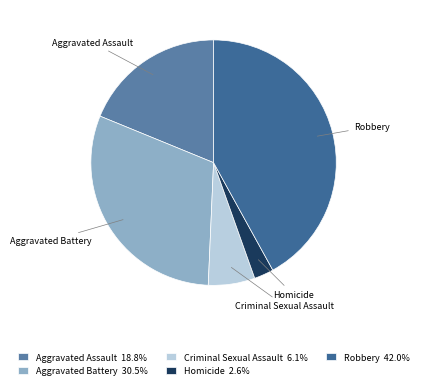

Combined, do Homicide and Criminal Sexual Assault account for over 50%?

No